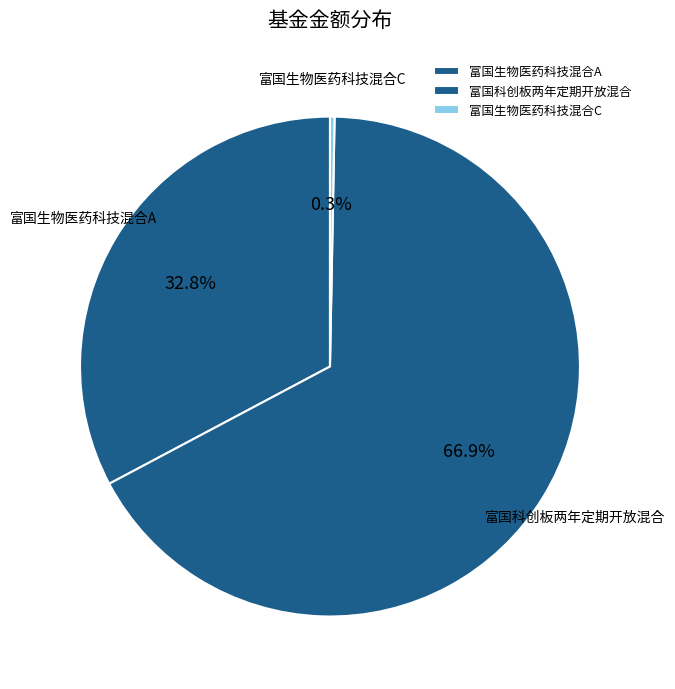

What is the ratio of the value at 富国生物医药科技混合A to the value at 富国科创板两年定期开放混合?

0.5